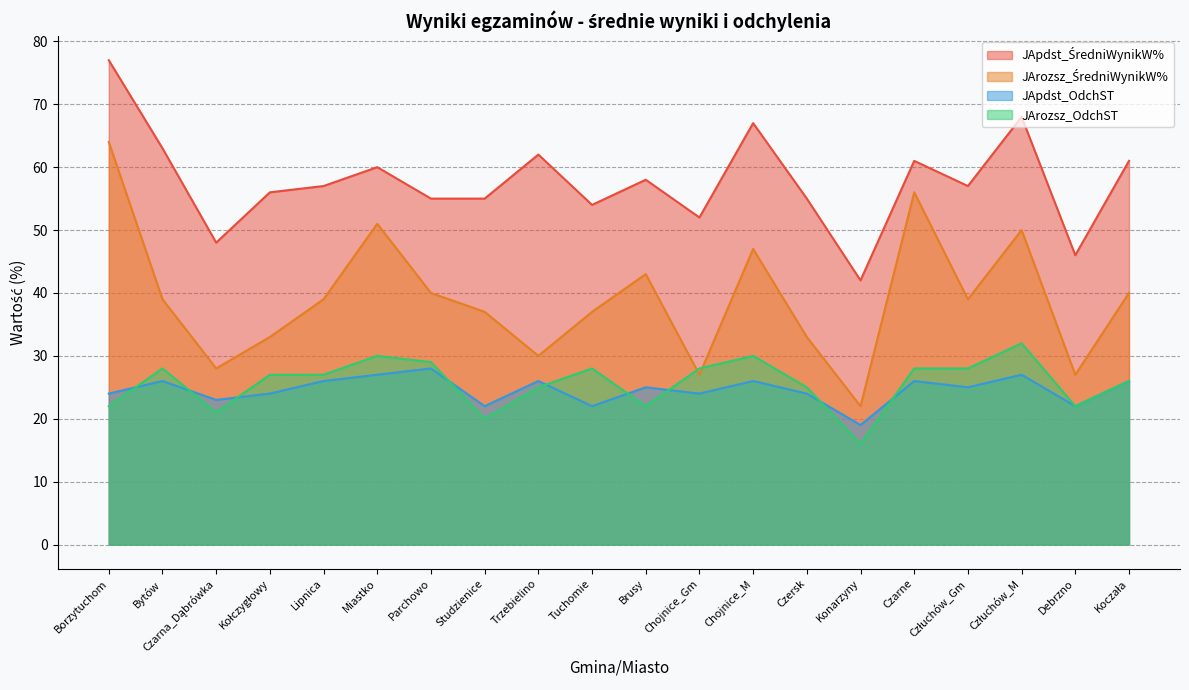

Read the JArozsz_OdchST value at Kołczygłowy, to the nearest 10.

30